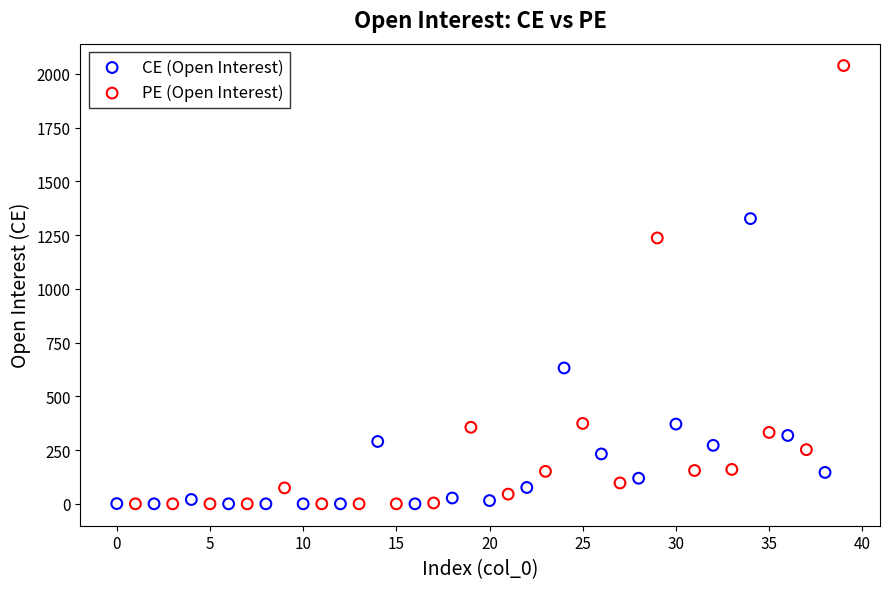

Which series reaches the maximum Y coordinate?

PE (Open Interest)